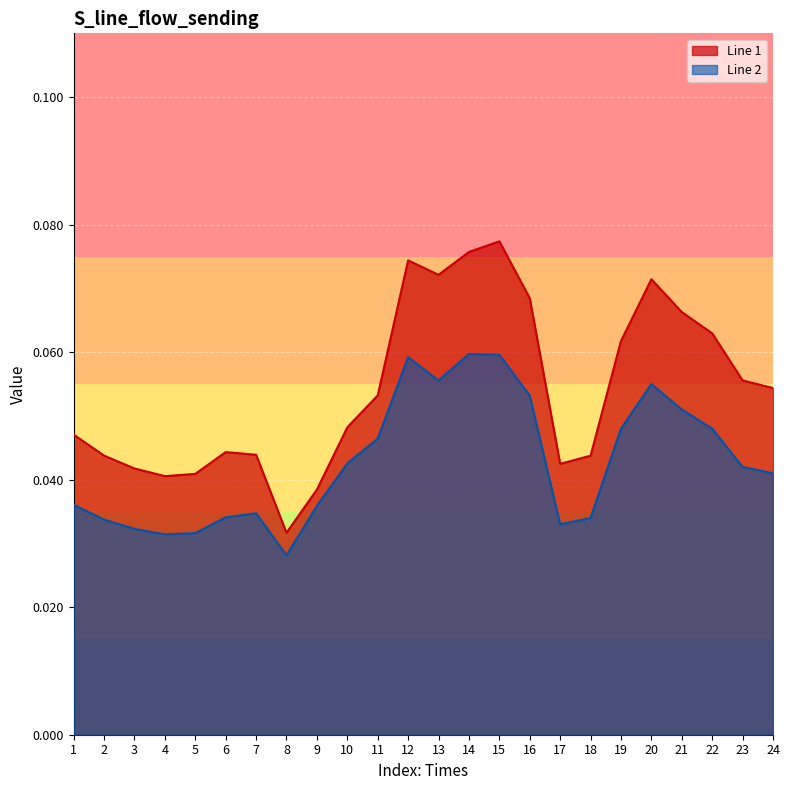

Rank the series at 2 from highest to lowest value.

Line 1, Line 2